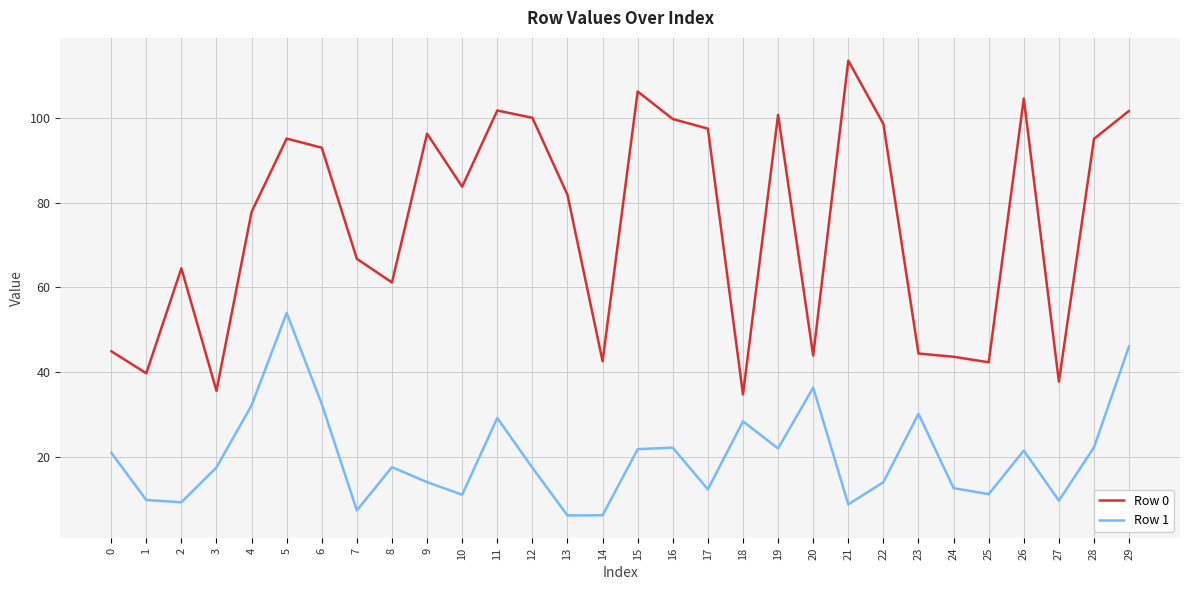

True or false: Row 1 has more than 1 interior local peaks.

True